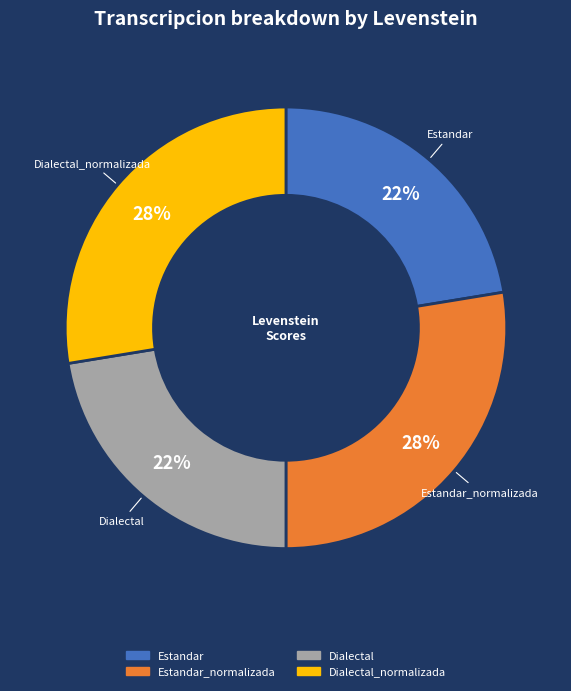

Does any single category account for the majority?

No